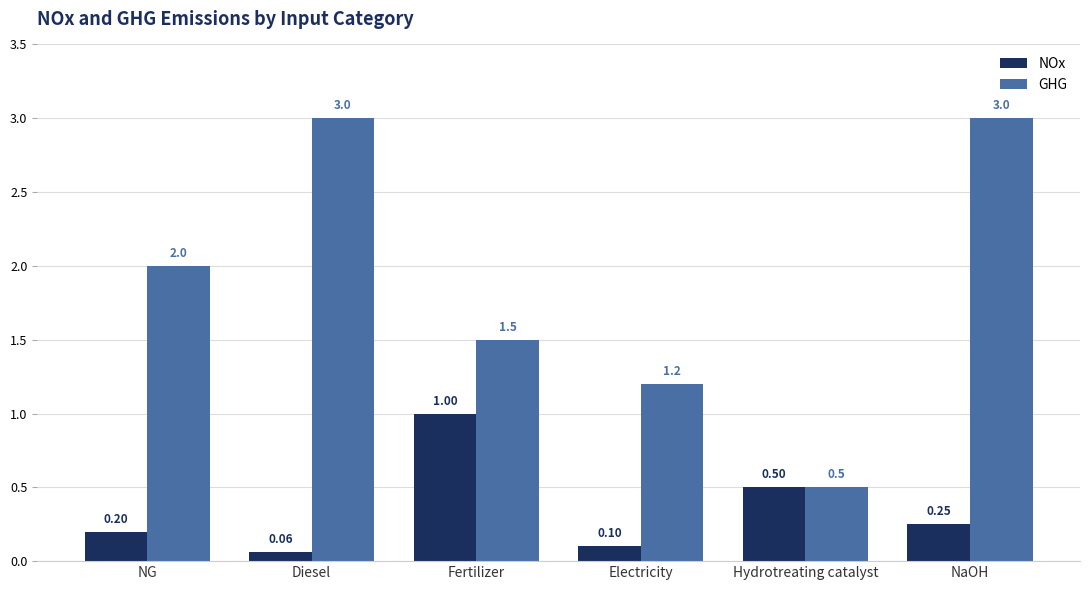

How many bars are there in each group?

2